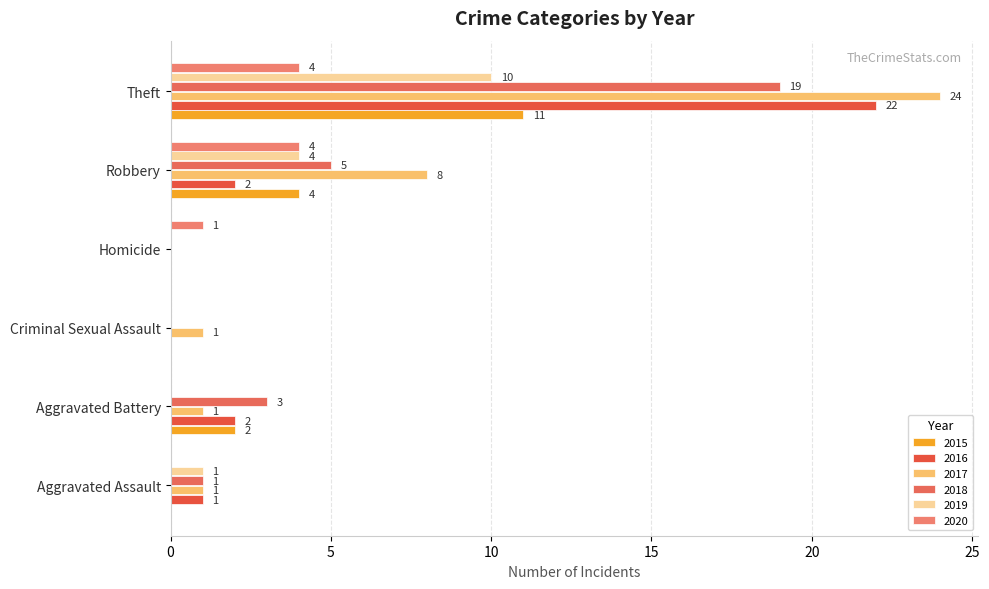

How many values in 2018 are above zero?

4